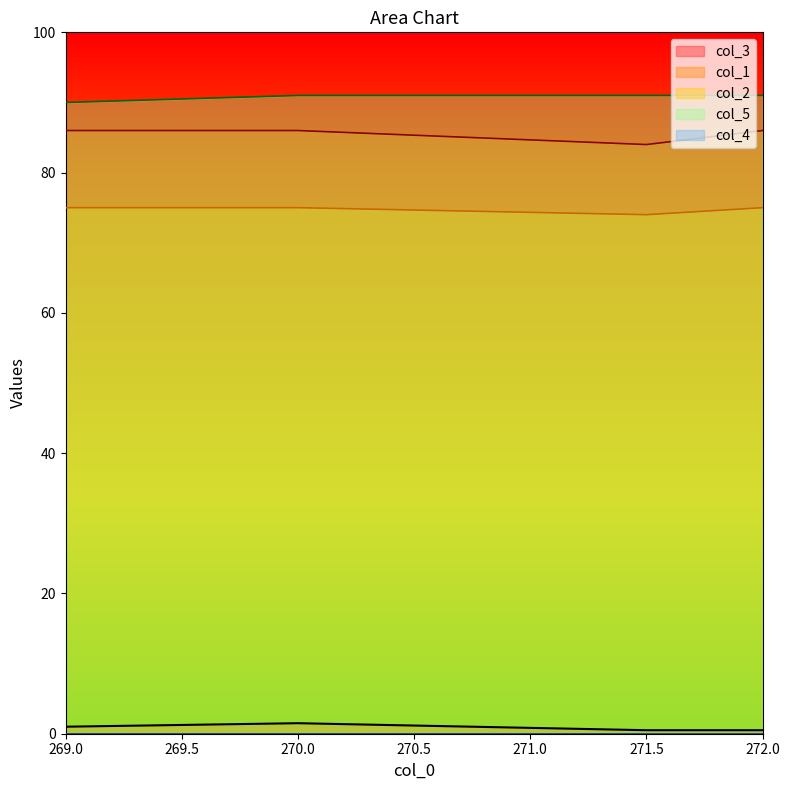

What is the approximate value of col_5 at 271.5?

91.0